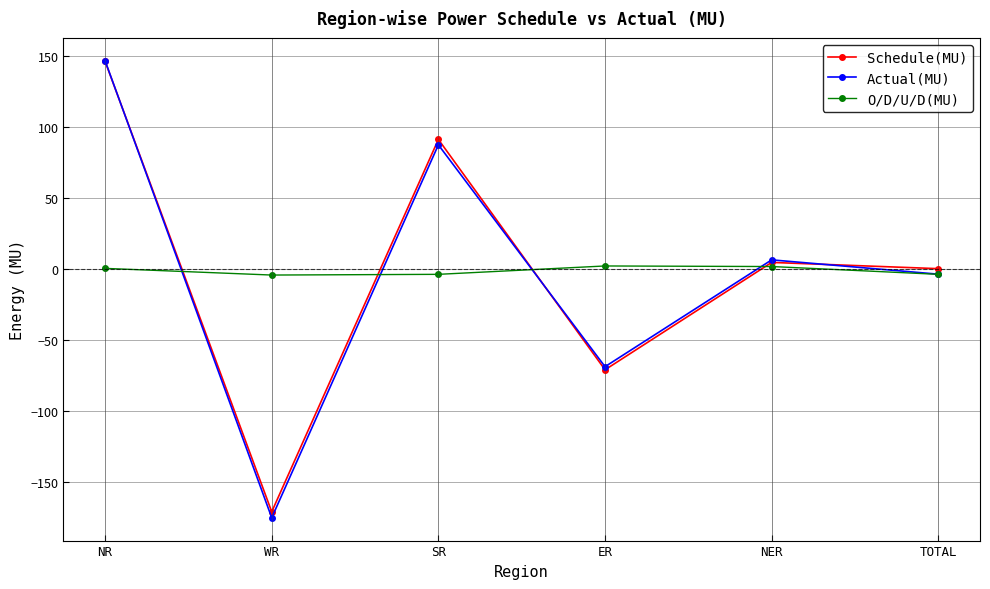

What is the label of the 6th point from the right?

NR